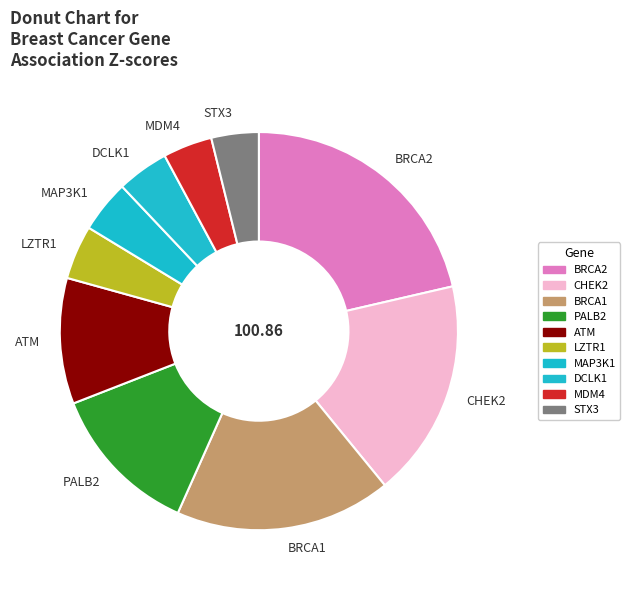

Which has a higher value, CHEK2 or PALB2?

CHEK2